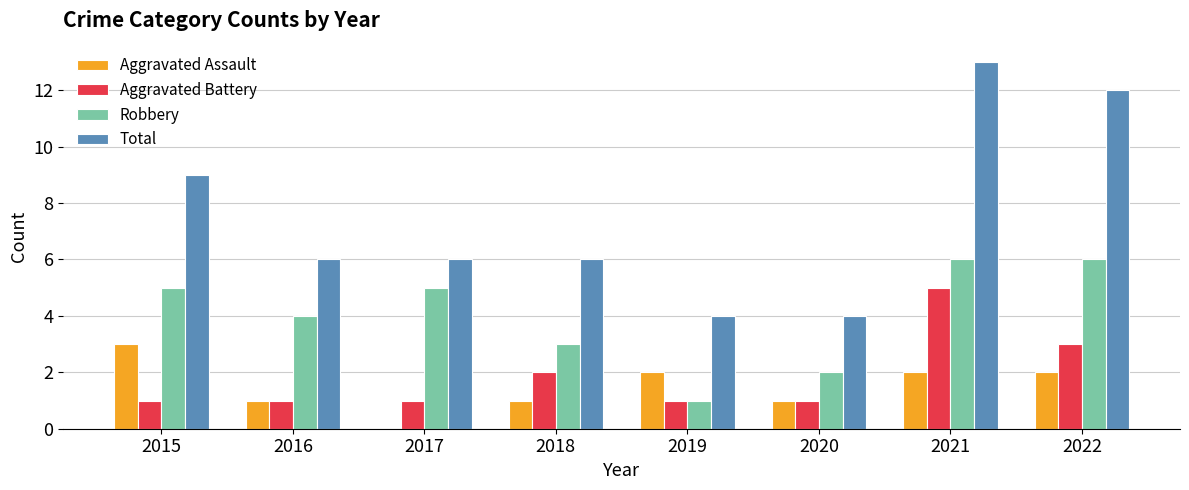

How many series are shown in this chart?

4